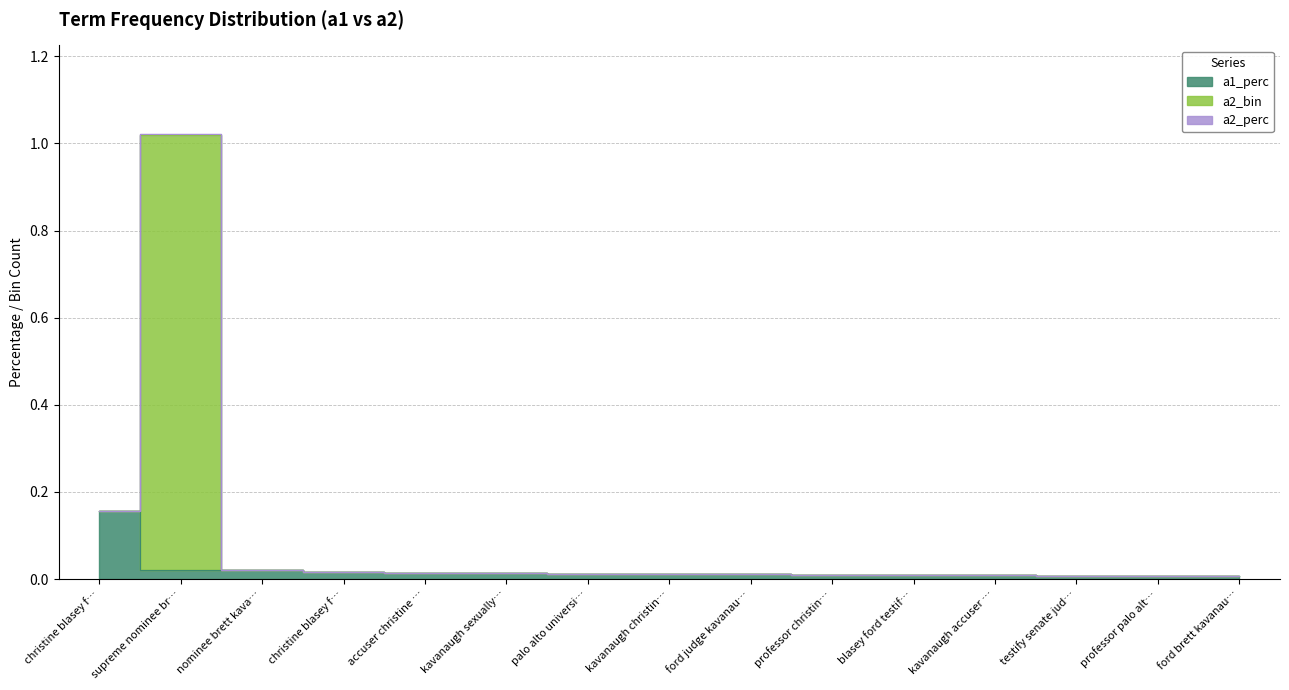

What is the maximum value shown in the chart?

1.0